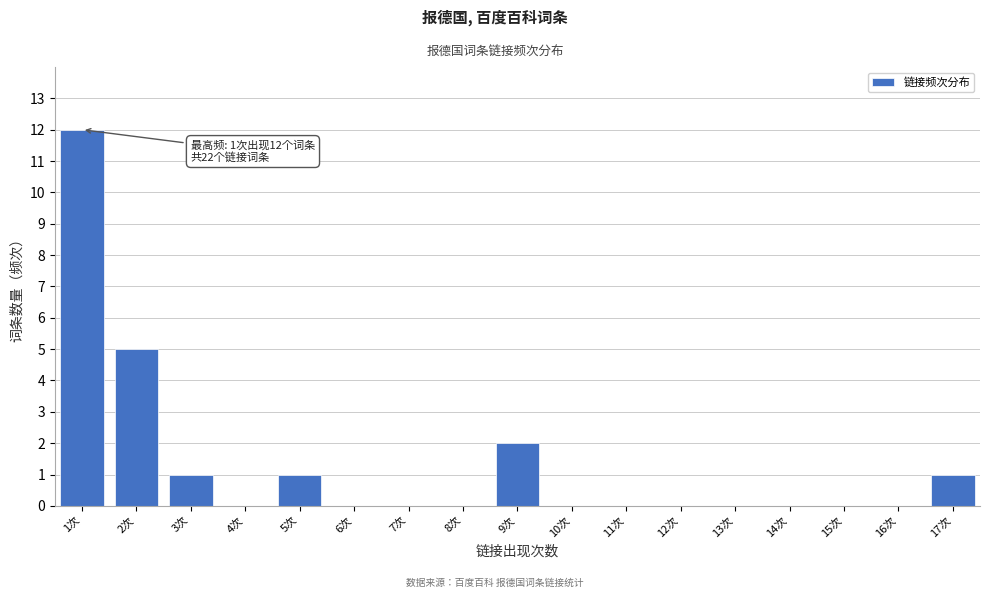

Reading left to right, transcribe all the data shown in this chart.

1次=12	2次=5	3次=1	4次=0	5次=1	6次=0	7次=0	8次=0	9次=2	10次=0	11次=0	12次=0	13次=0	14次=0	15次=0	16次=0	17次=1